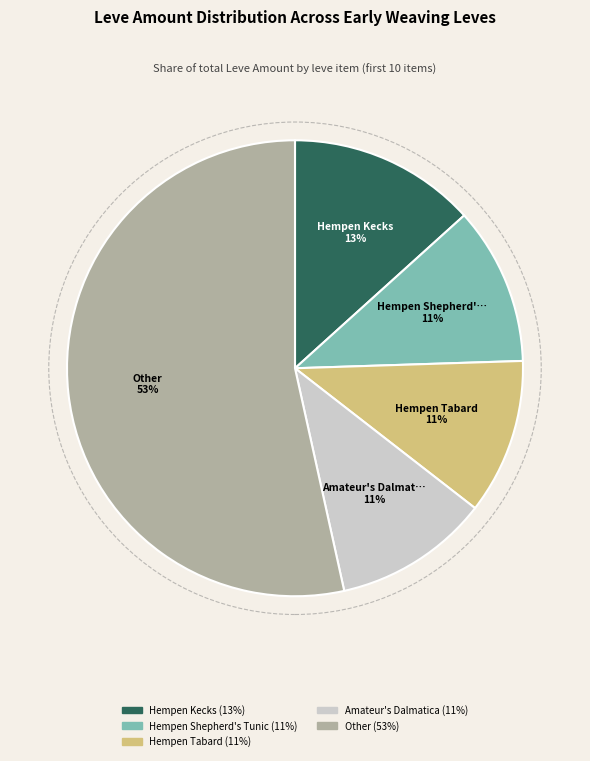

To the nearest percent, what is the average slice percentage?

20%